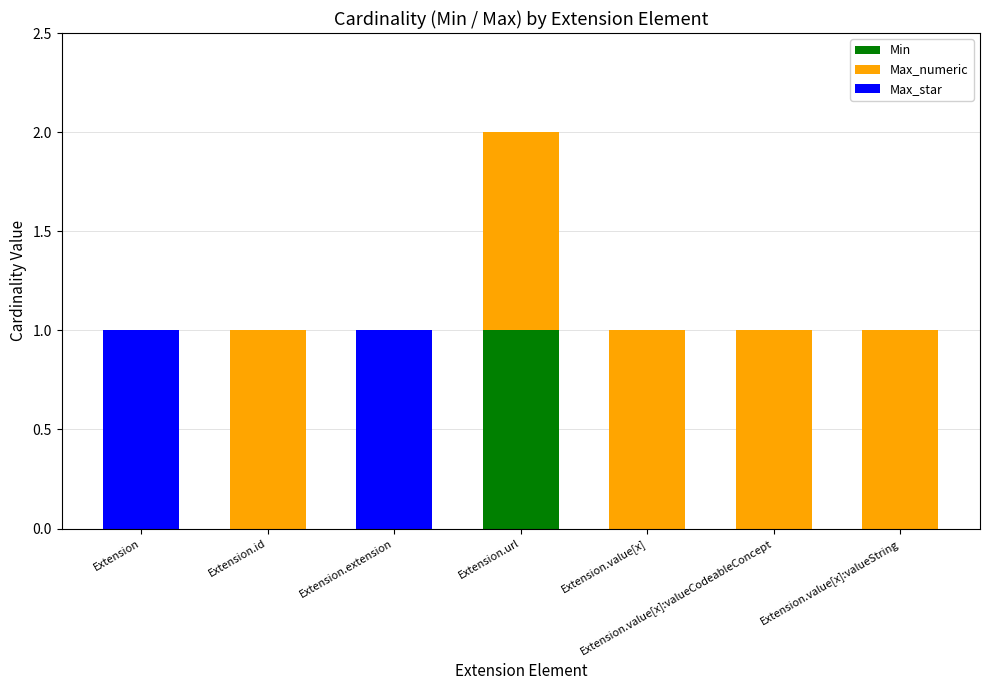

Is it true that Min equals 0 at Extension.id?

True